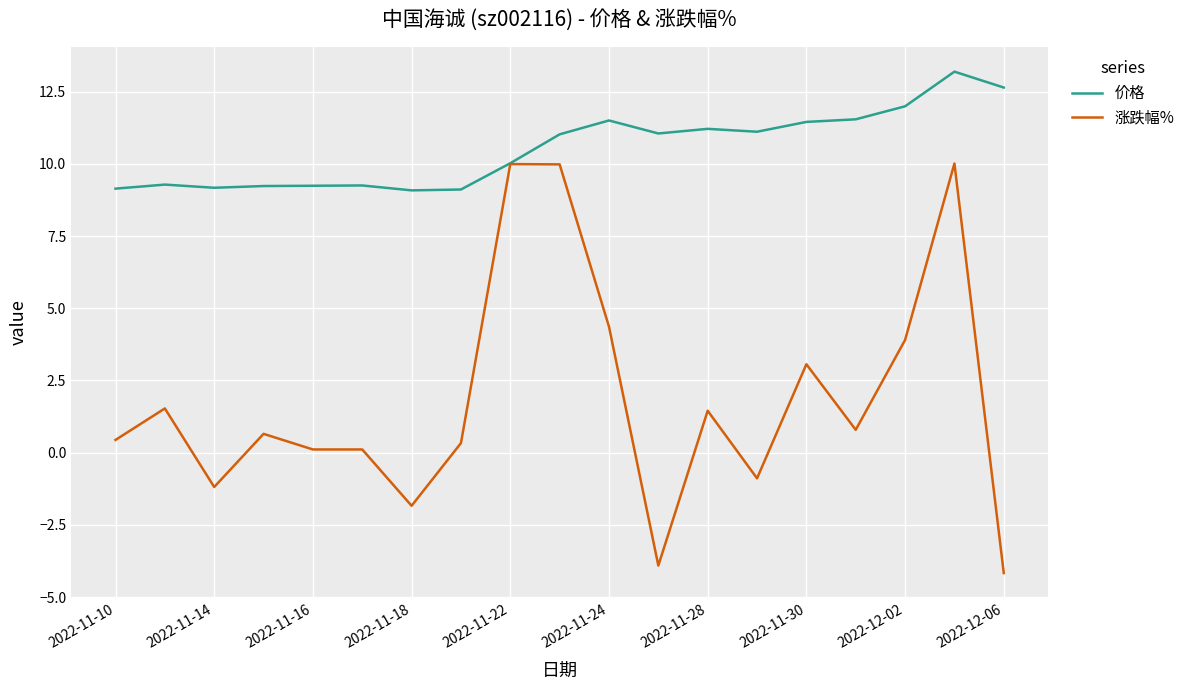

Which series has the largest range (max minus min)?

涨跌幅%